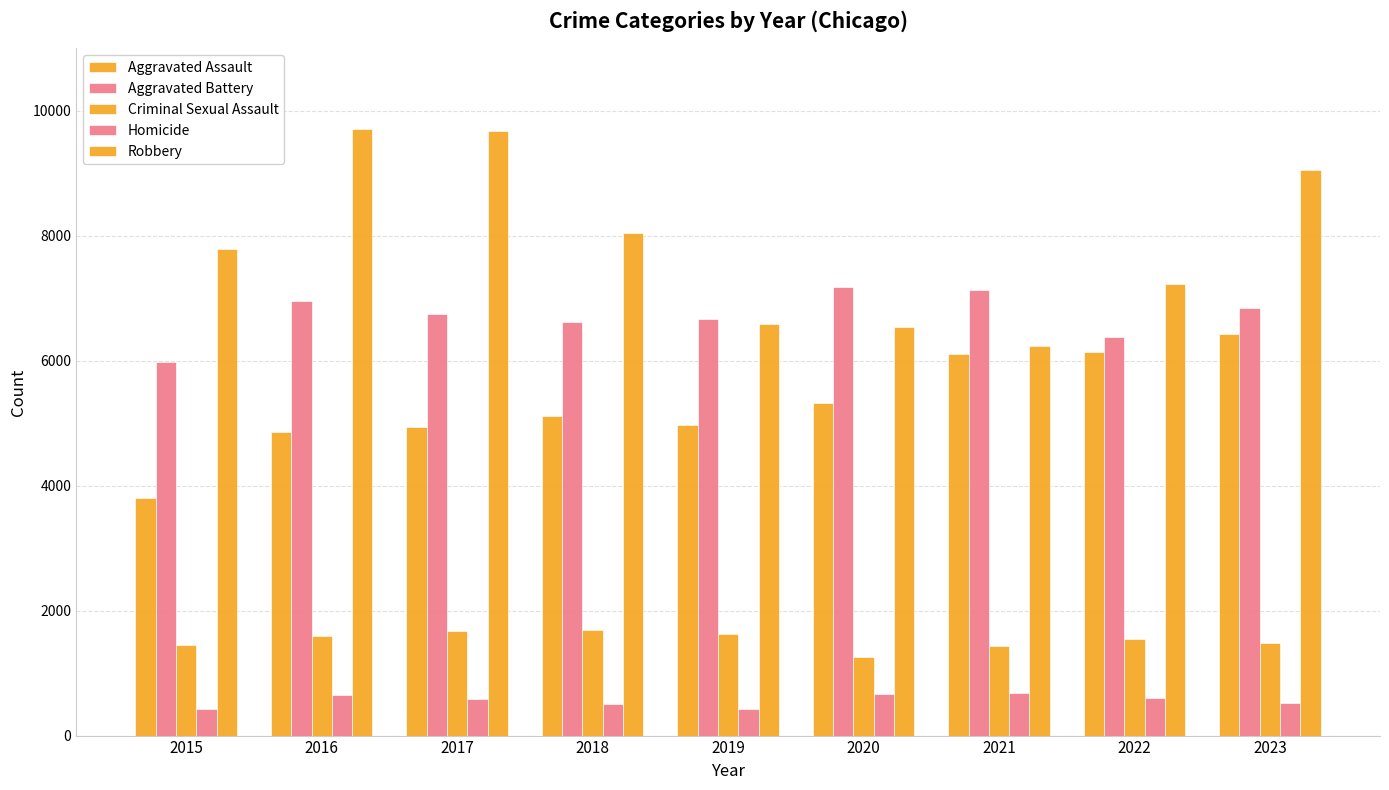

At which category is the sum across all series the highest?

2023